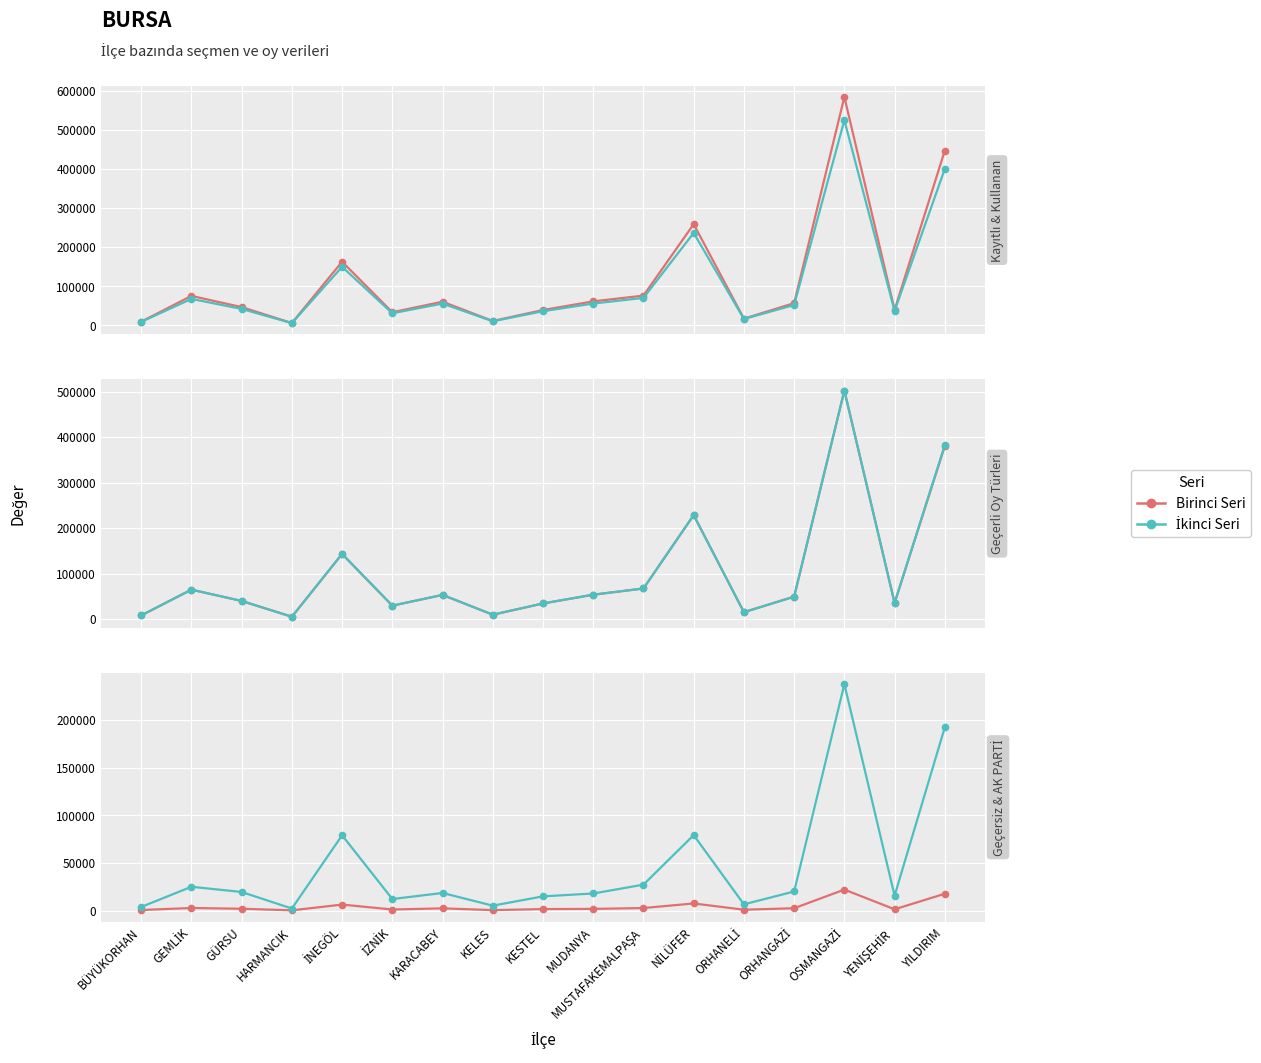

True or false: Kayıtlı Seçmen Sayısı and İtirazısız Geçerli Oy Sayısı cross at least once.

False